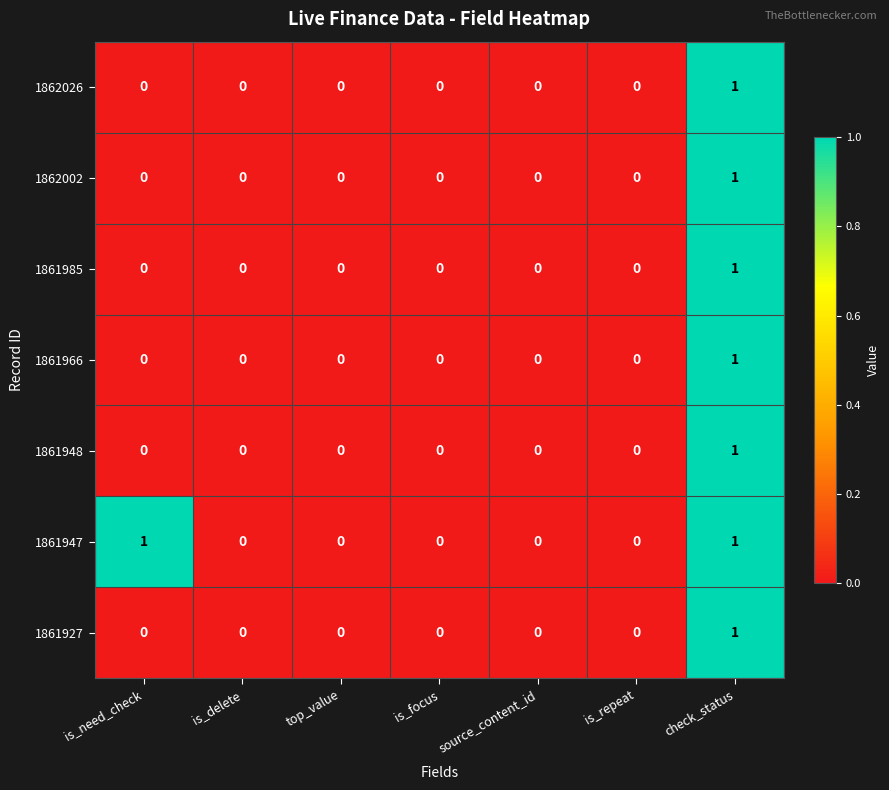

How many data points in 1861966 are above 0?

1